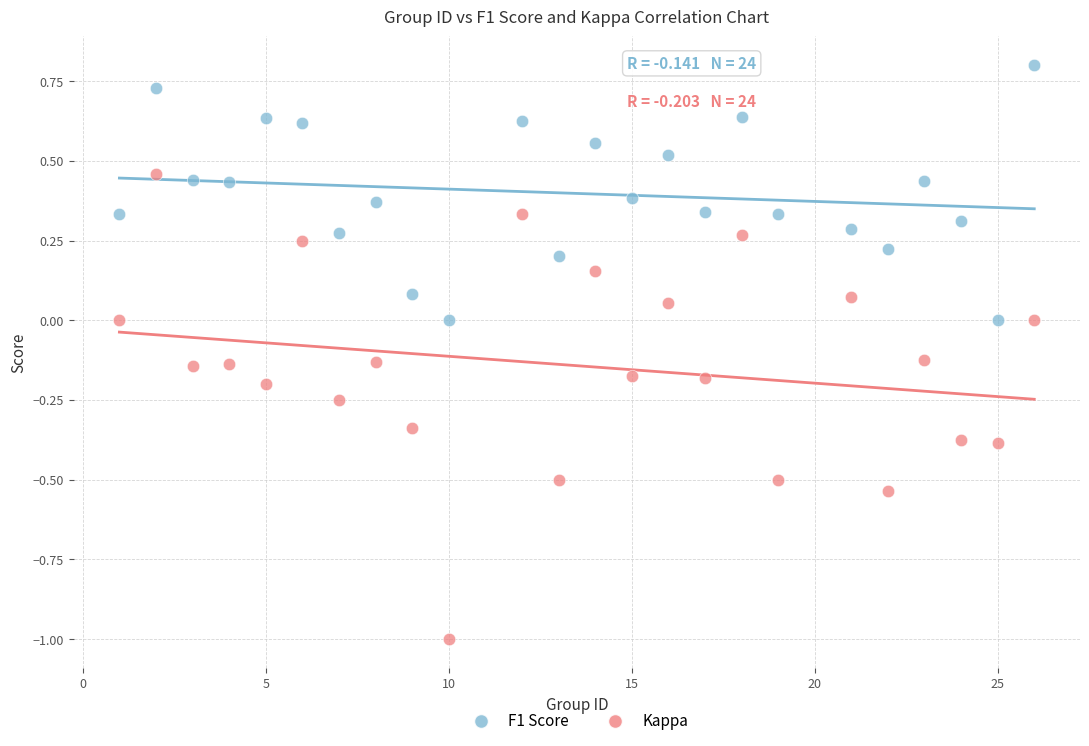

Which series contains the highest Y value?

F1 Score